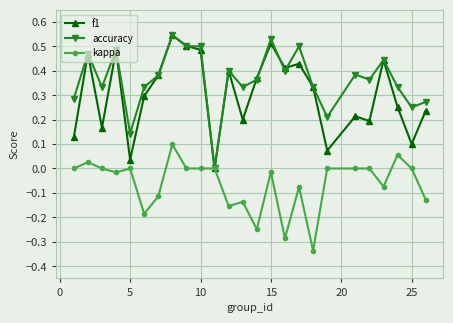

How many categories are shown in the chart?

25